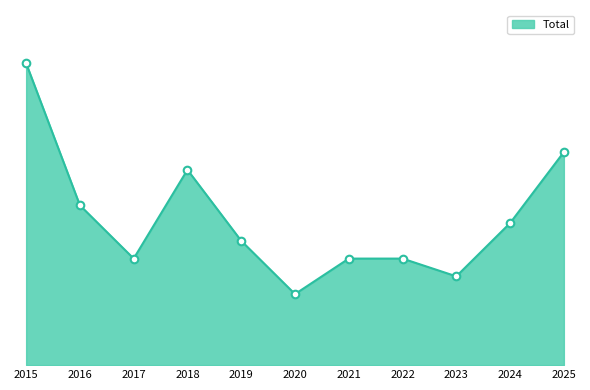

Which has a higher value, 2018 or 2020?

2018